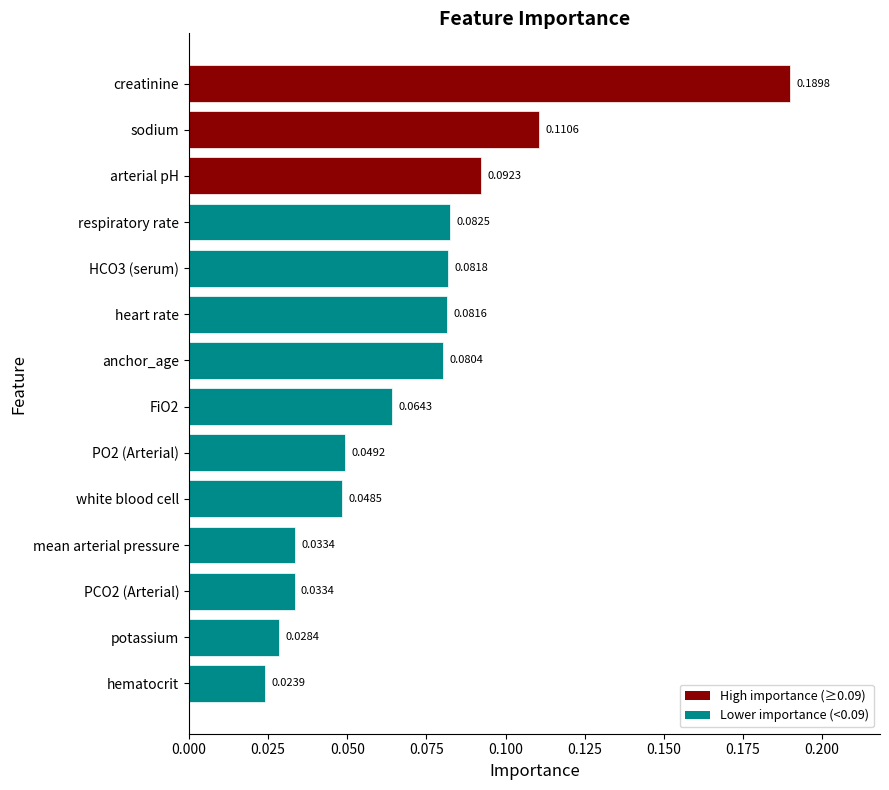

Which label corresponds to the largest value in the chart?

creatinine